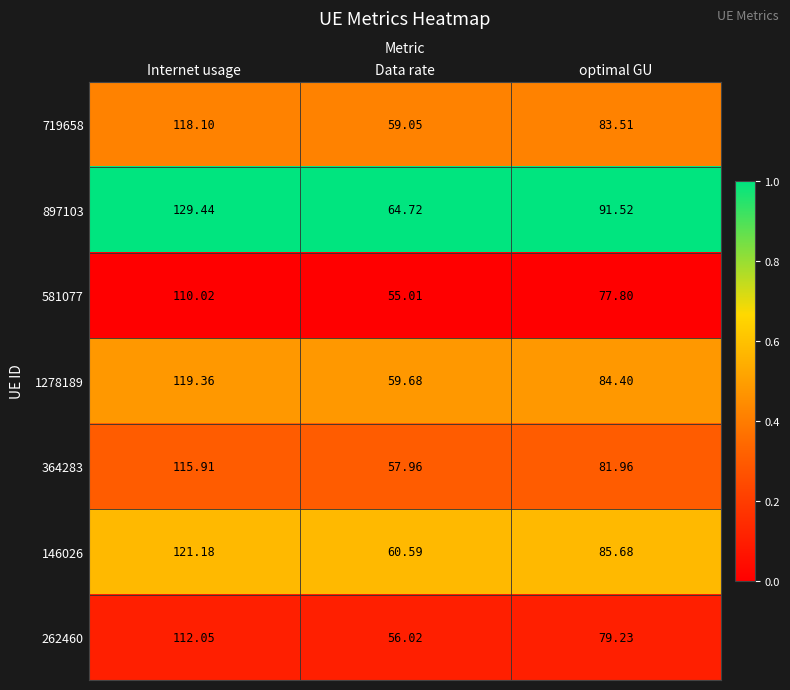

At Data rate, list the series in order from smallest to largest.

581077, 262460, 364283, 719658, 1278189, 146026, 897103